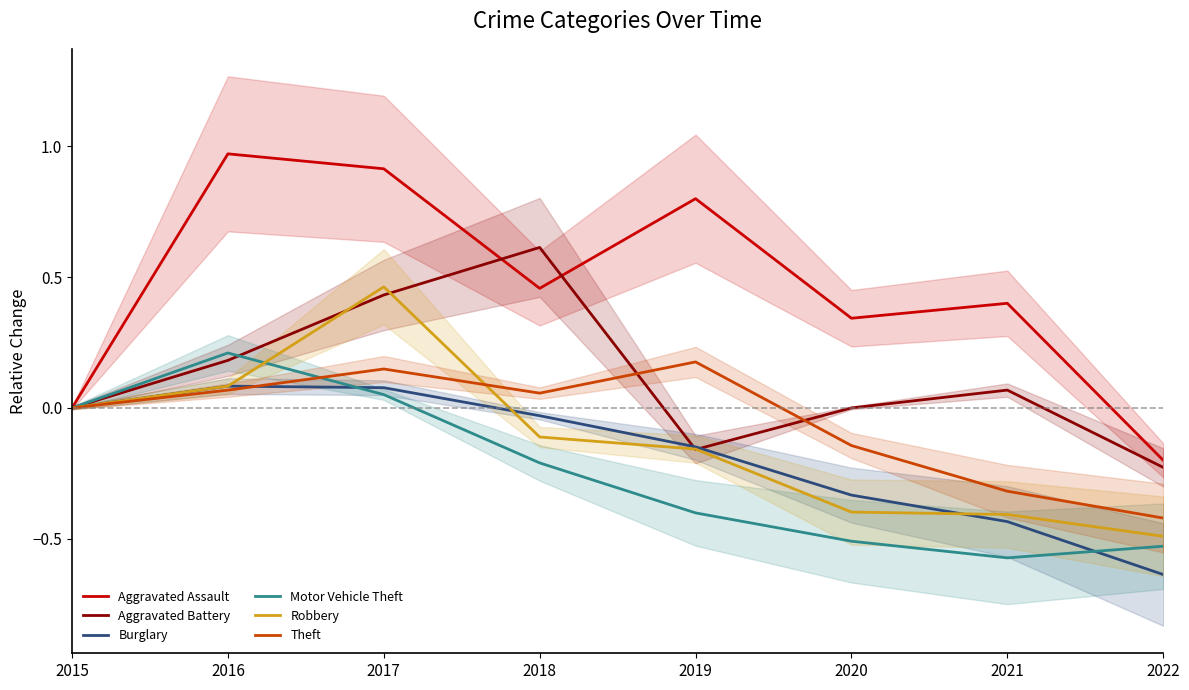

How many data points in Theft are less than 0?

3